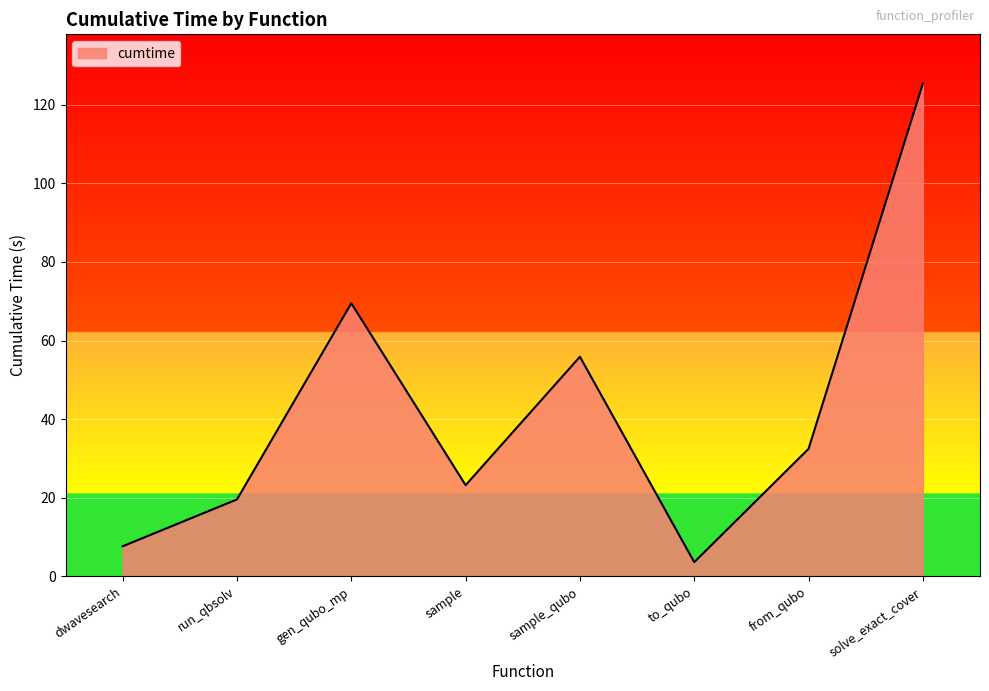

List the labels in order of value, smallest first.

to_qubo, dwavesearch, run_qbsolv, sample, from_qubo, sample_qubo, gen_qubo_mp, solve_exact_cover